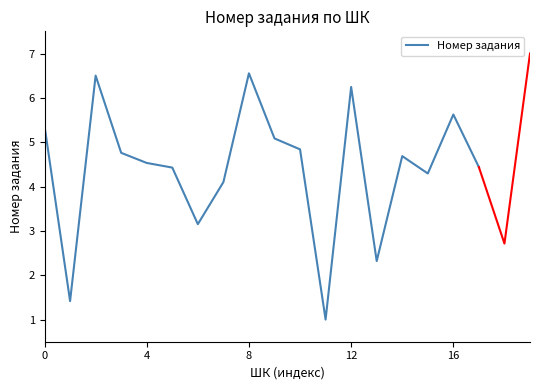

The value of Номер задания at 0 is 3.0. True or false?

False